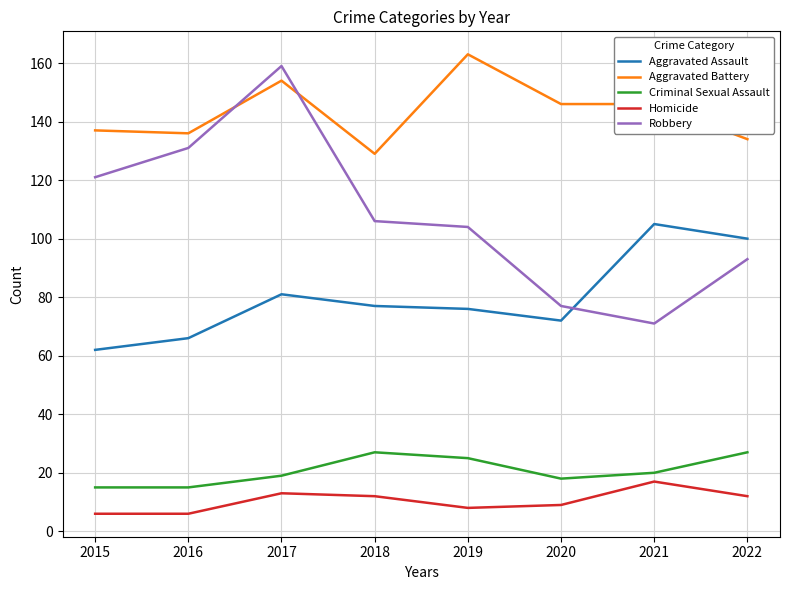

What is the smallest value displayed?

6